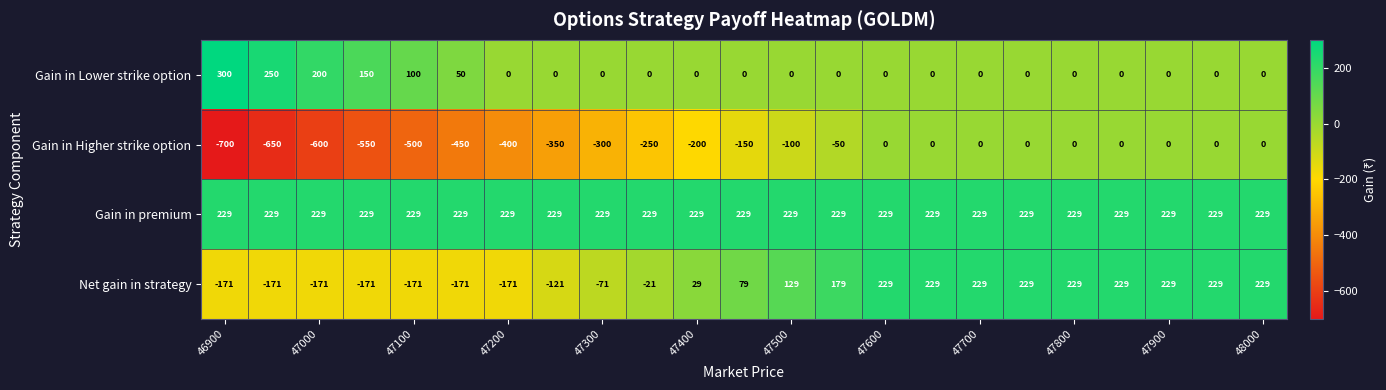

What is the maximum value for Net gain in strategy?

229